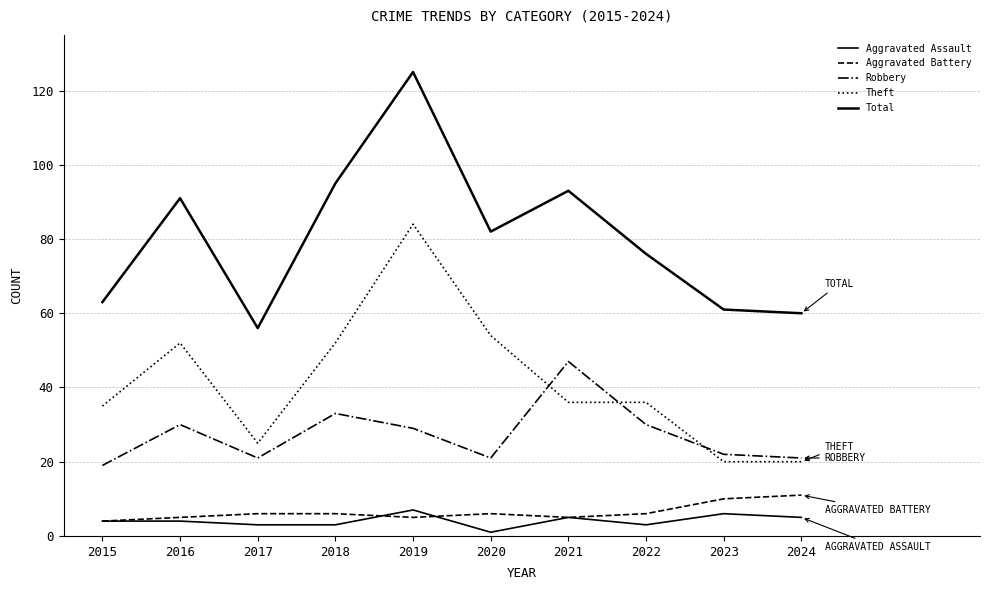

Between 2017 and 2022, which series saw the biggest shift?

Total